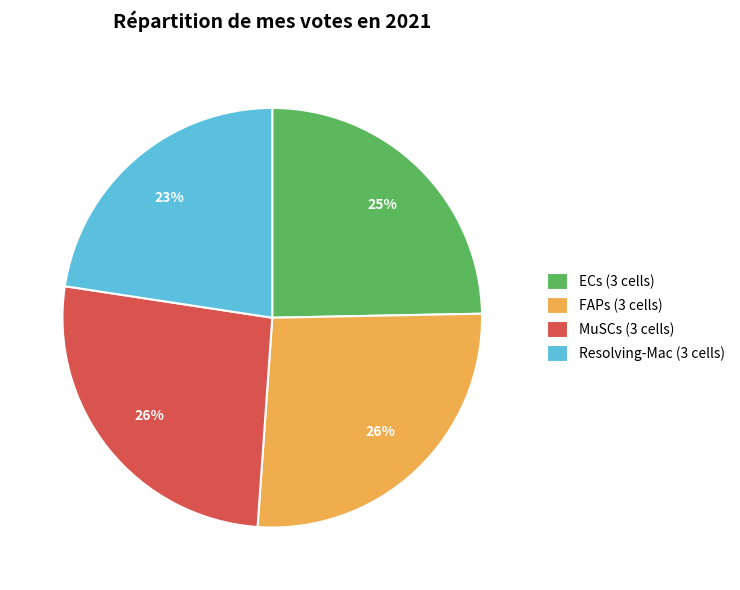

Count the number of slices in the pie.

4